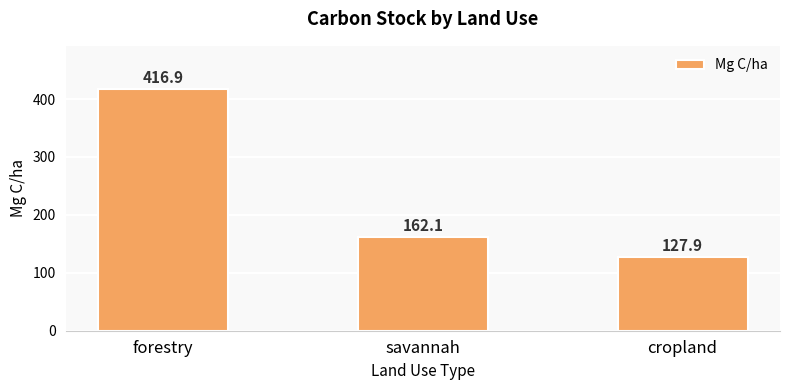

What is the label of the 3rd bar from the right?

forestry